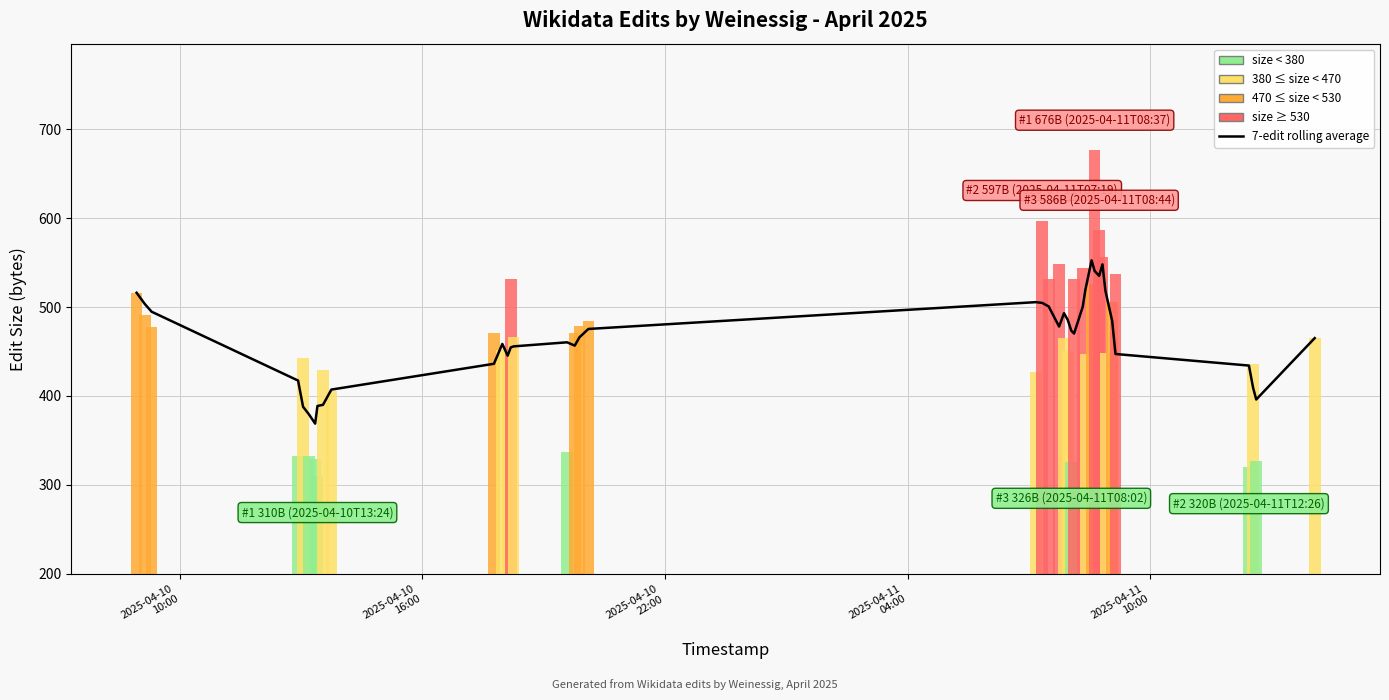

Reading left to right, list all the values displayed in this chart.

516.0	503.5	494.7	417.3	387.9	379.0	368.9	388.7	390.0	407.1	436.1	458.4	445.3	454.6	455.7	460.3	456.6	465.9	475.3	505.4	504.6	500.6	478.0	493.0	485.4	473.3	470.1	500.3	519.6	552.4	540.4	535.0	547.9	518.4	484.1	447.1	434.1	409.3	396.0	465.0